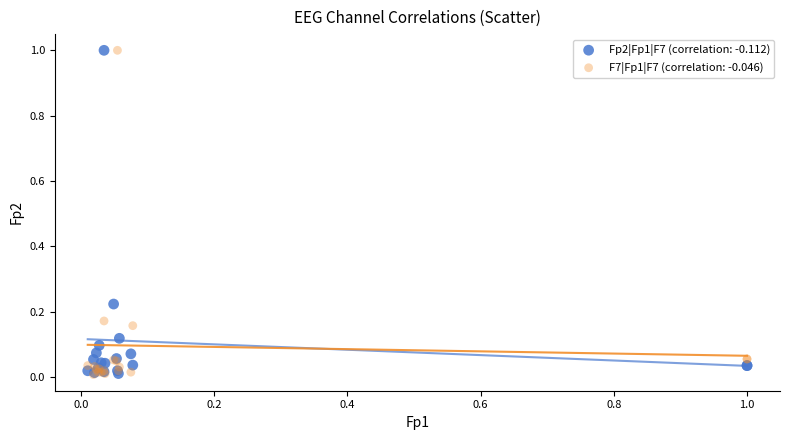

What are all the series names shown in the legend?

Fp2|Fp1|F7 (correlation: -0.112), F7|Fp1|F7 (correlation: -0.046)